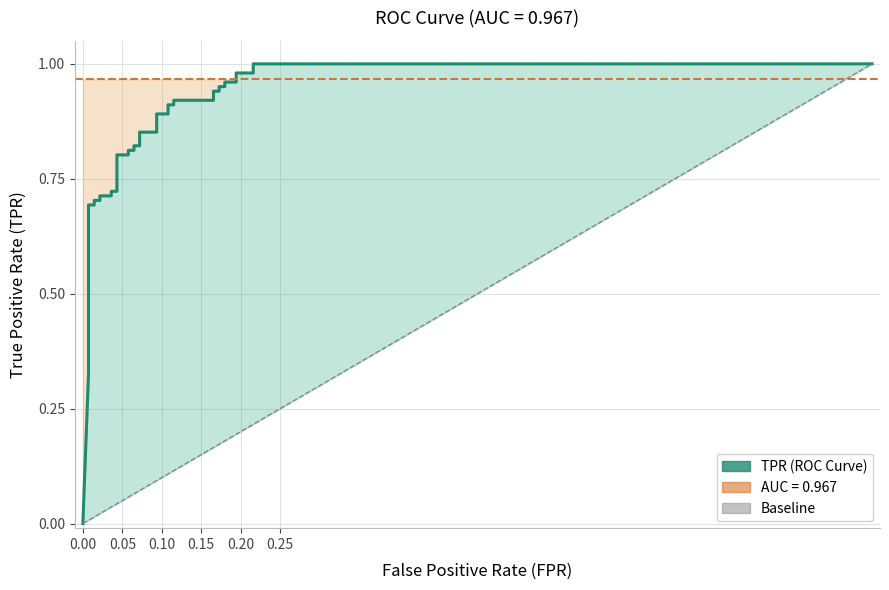

The roc_auc series shows 1.0 at 32. True or false?

True